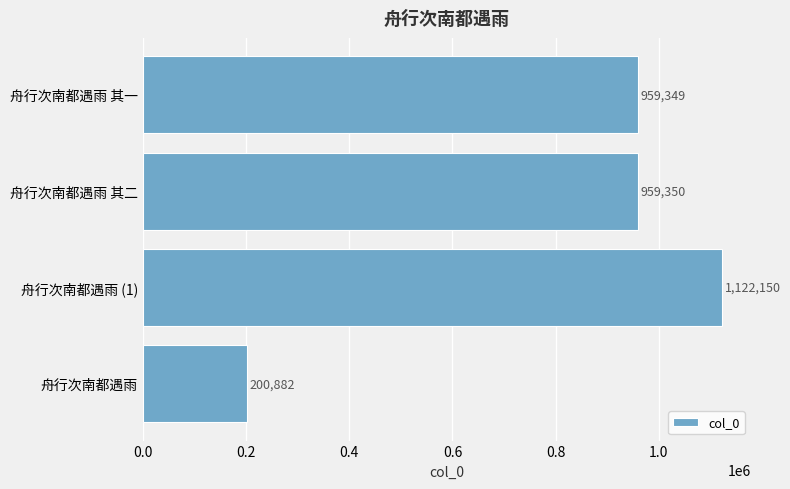

List the labels in order of value, largest first.

舟行次南都遇雨 (1), 舟行次南都遇雨 其二, 舟行次南都遇雨 其一, 舟行次南都遇雨